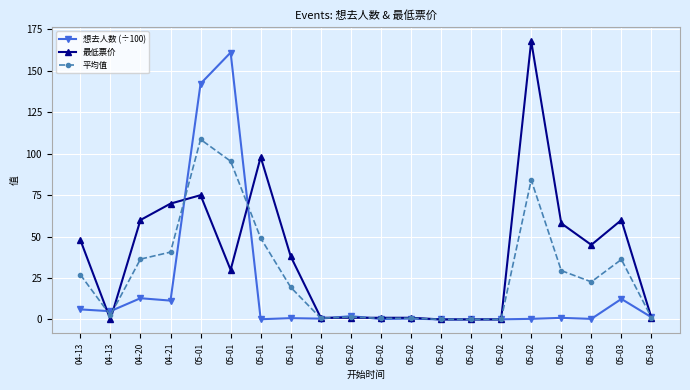

How many lines are shown in the chart?

3